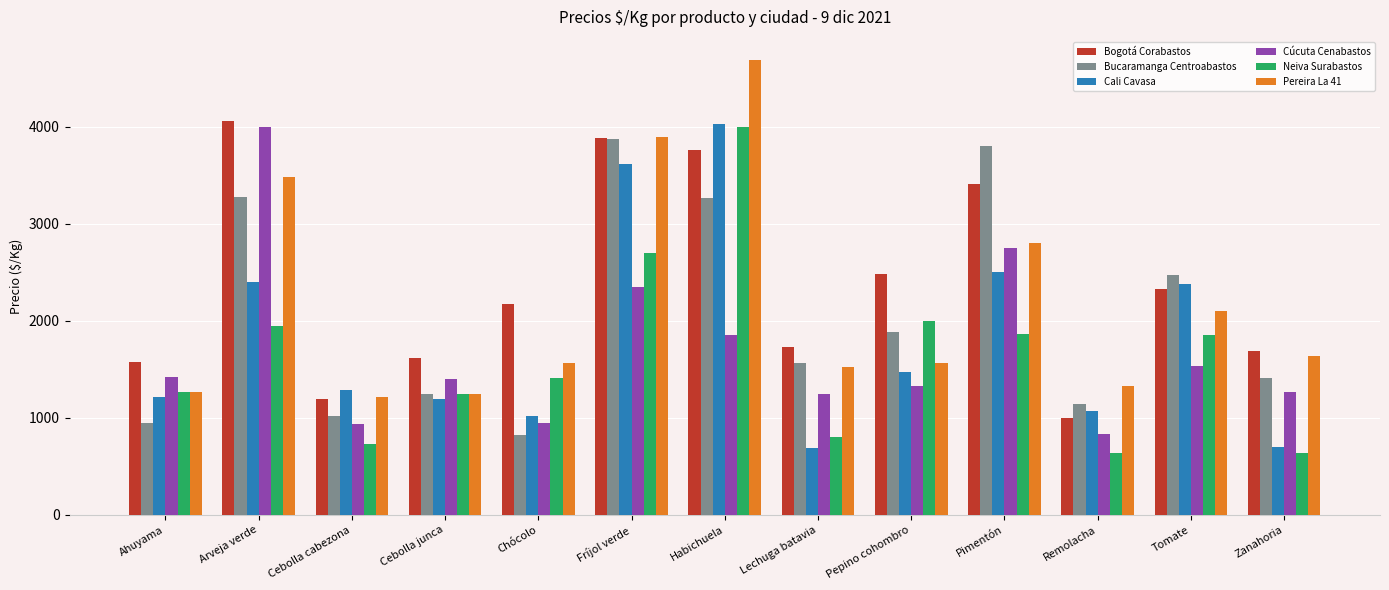

What is the total value across all series at Pepino cohombro?

10751.9